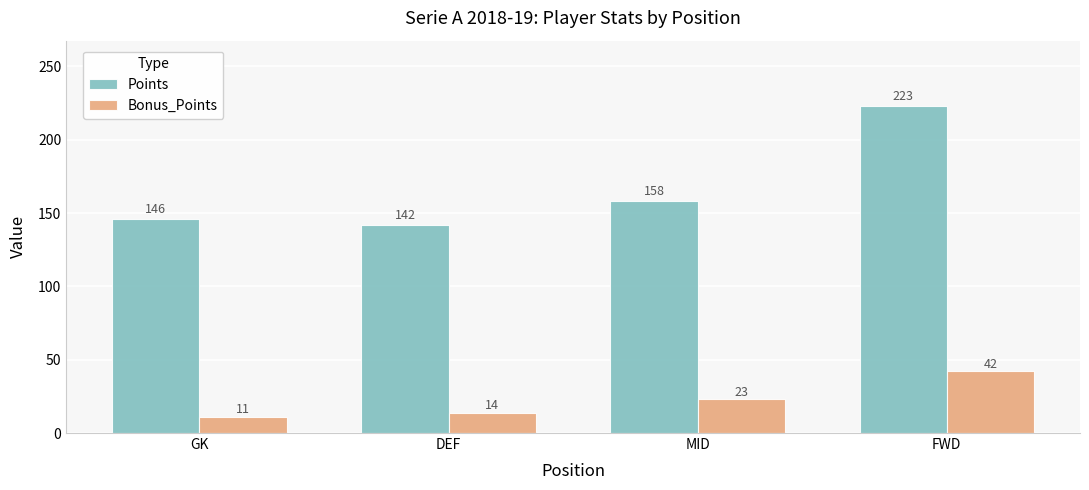

Reading right to left, list all the values displayed in this chart.

Points: 223	158	142	146
Bonus_Points: 42	23	14	11